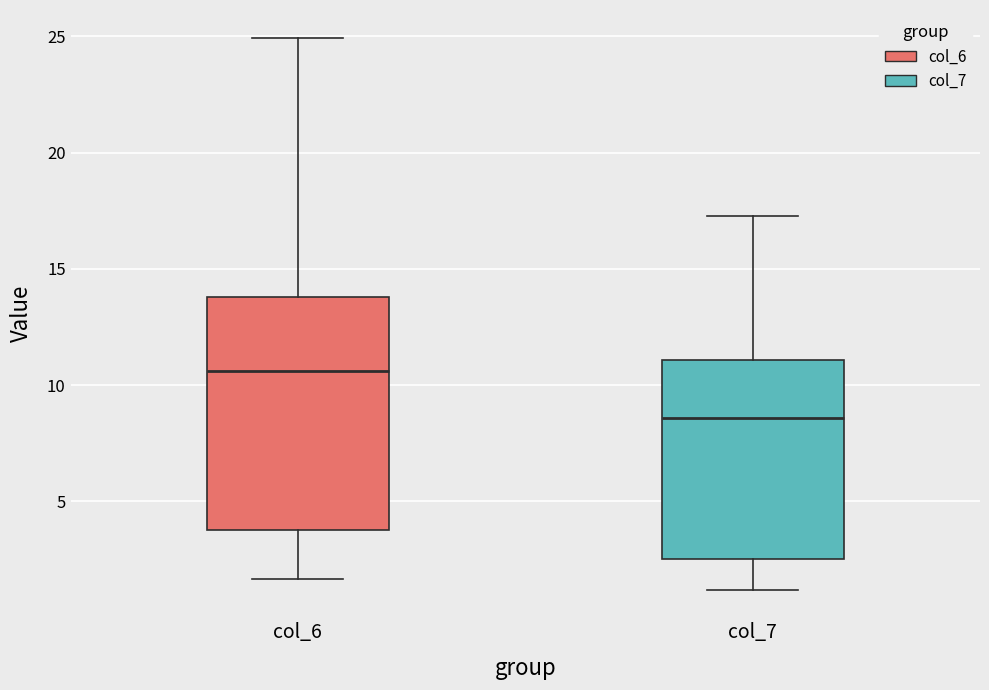

Where does the upper whisker of the box for col_7 end on the y-axis? The values are not printed on the chart, so give them approximately, as read against the axis.

17.5